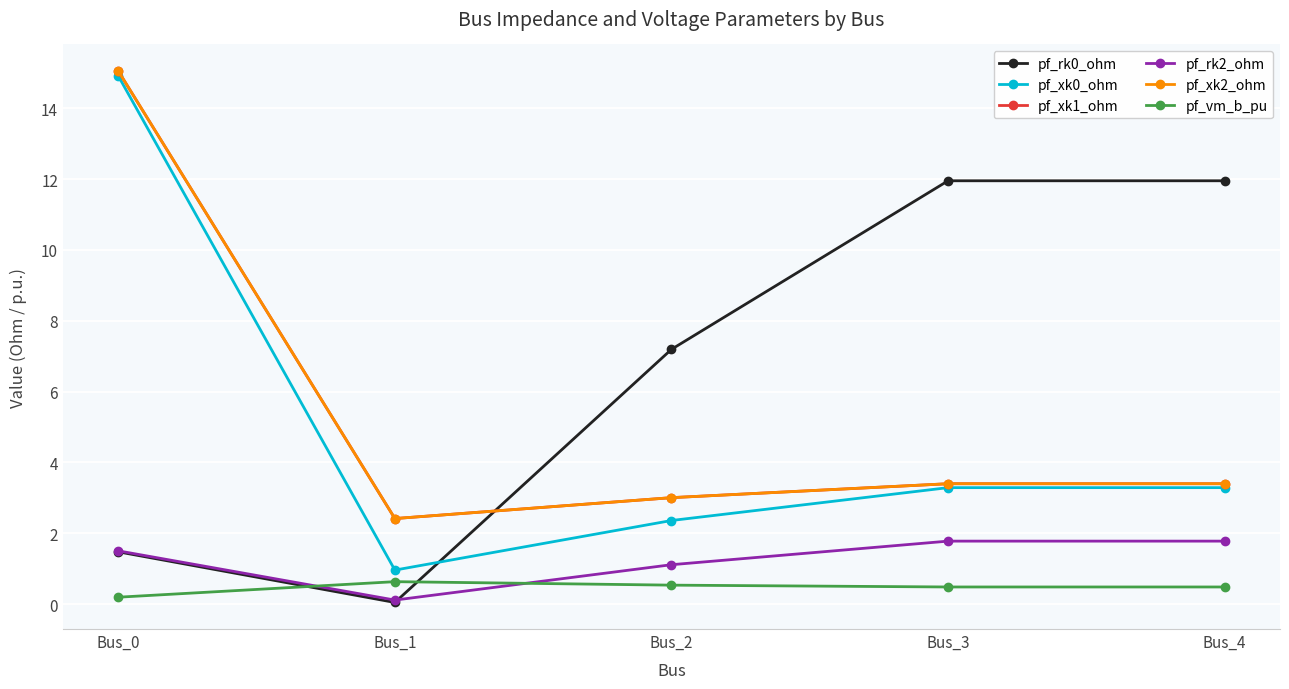

What is the difference between the highest and lowest values at Bus_2?

6.7